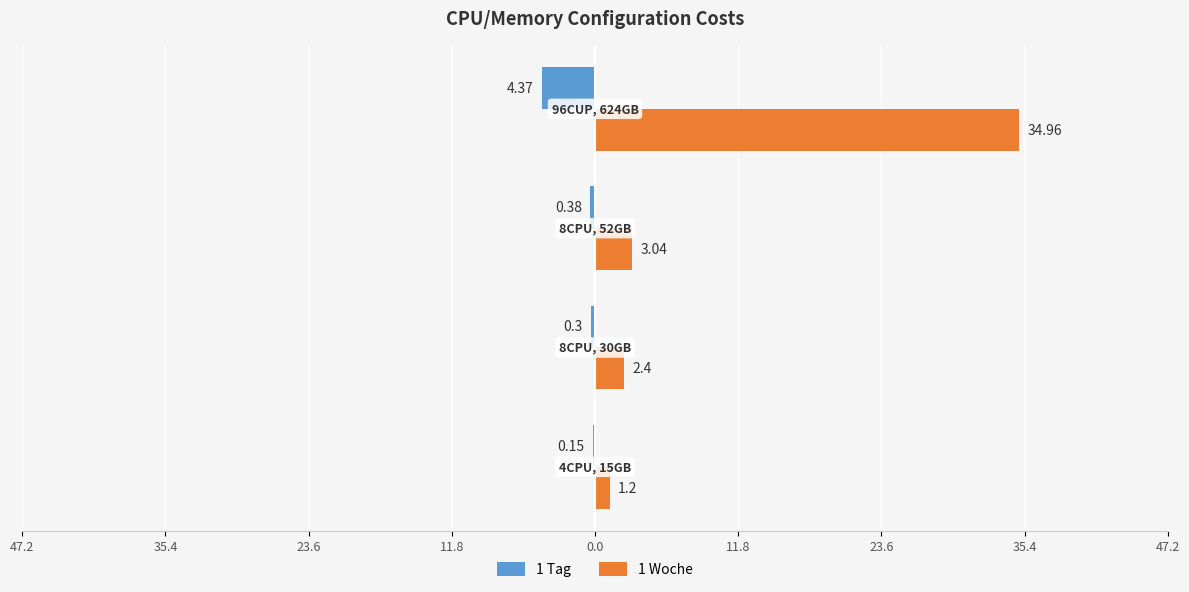

What are all the series names shown in the legend?

1 Tag, 1 Woche